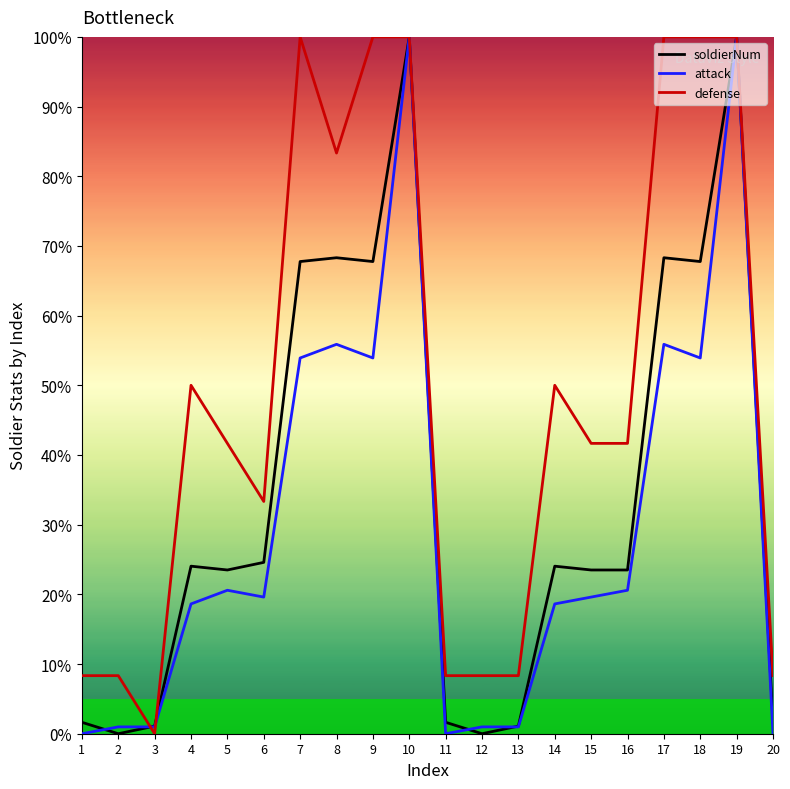

The attack series shows 1.0 at 3. True or false?

True